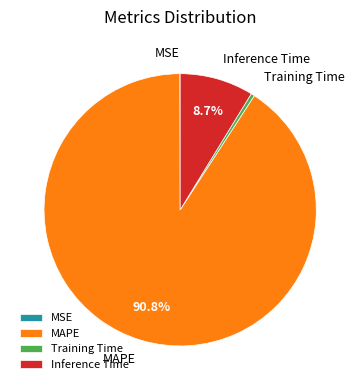

To the nearest percent, what percentage of the pie is MAPE?

91%